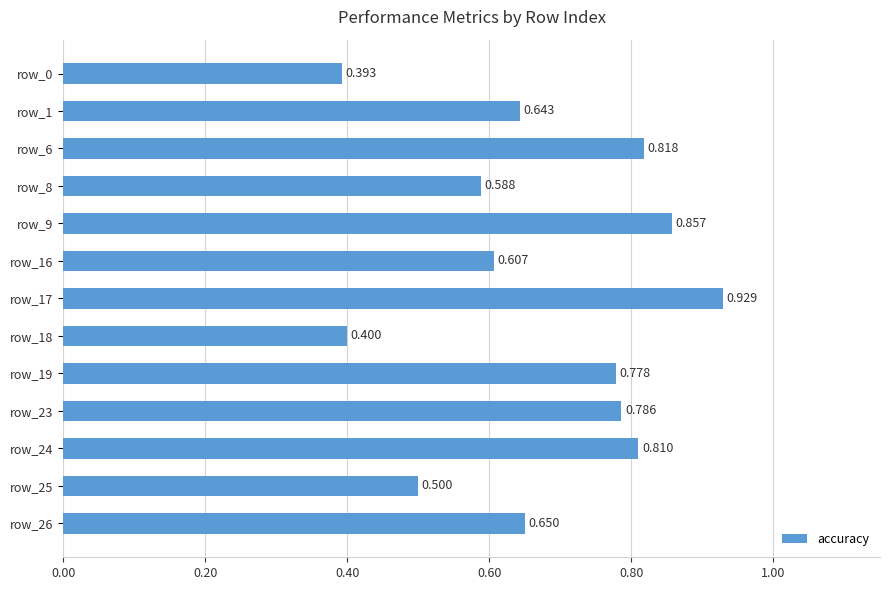

How many data points does each series have?

13